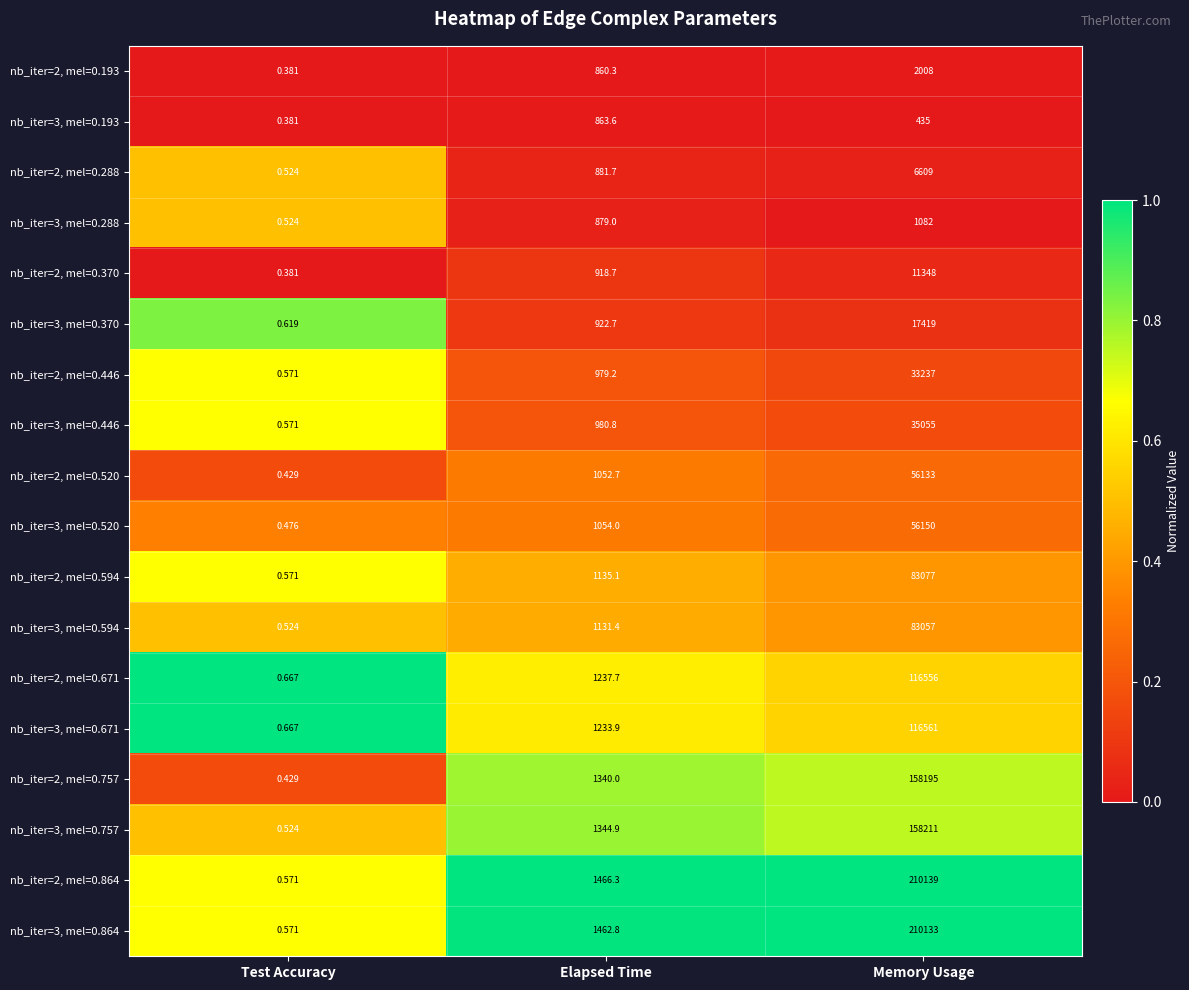

How many series are shown in this chart?

18